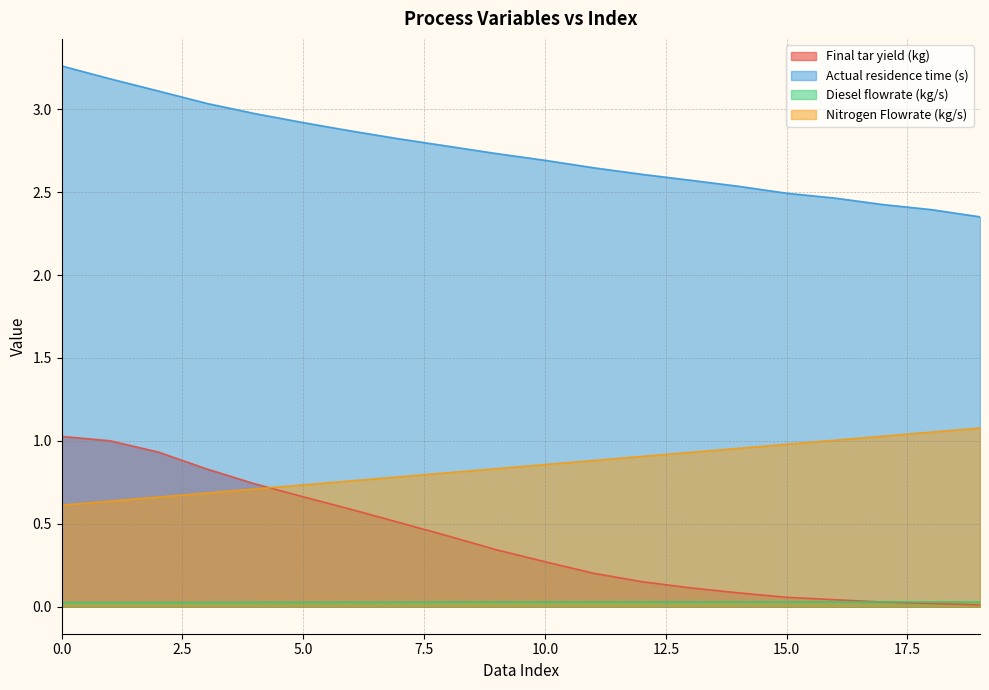

True or false: Actual residence time (s) has a value of 1.5 at 150.

False